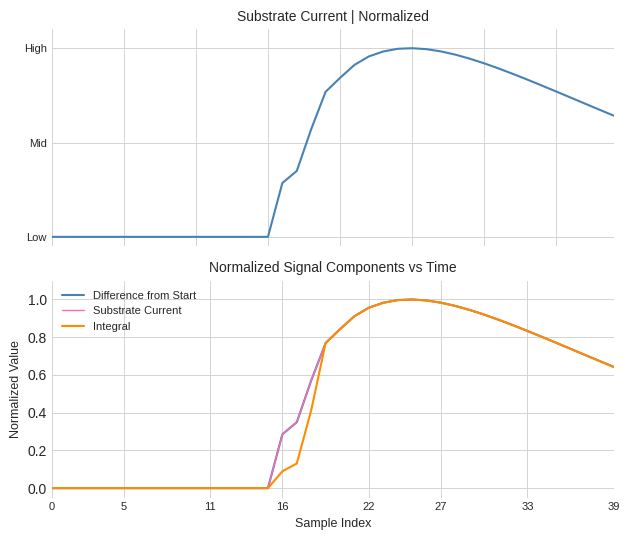

How many categories are shown in the chart?

40